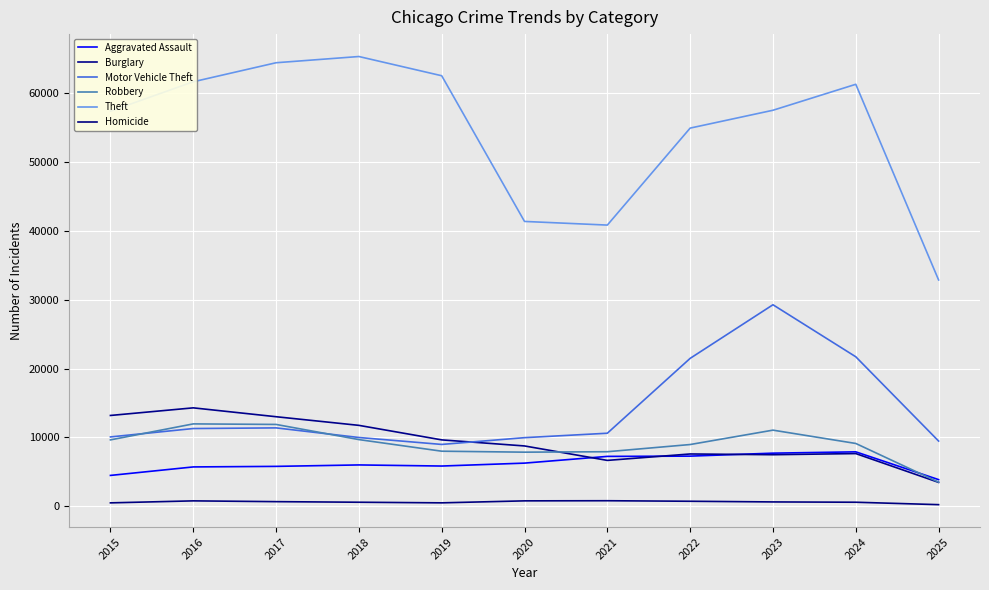

At 2015, list the series in order from smallest to largest.

Homicide, Aggravated Assault, Robbery, Motor Vehicle Theft, Burglary, Theft